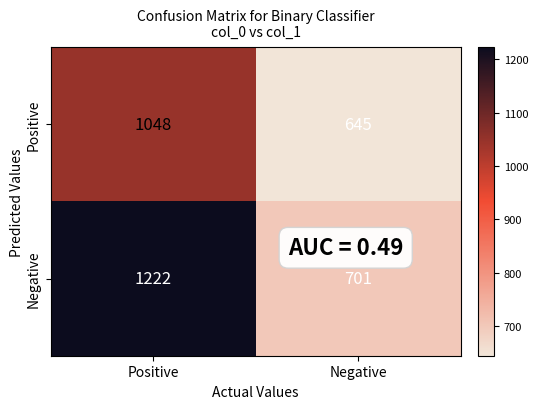

Which category has the lowest value across all series?

Negative